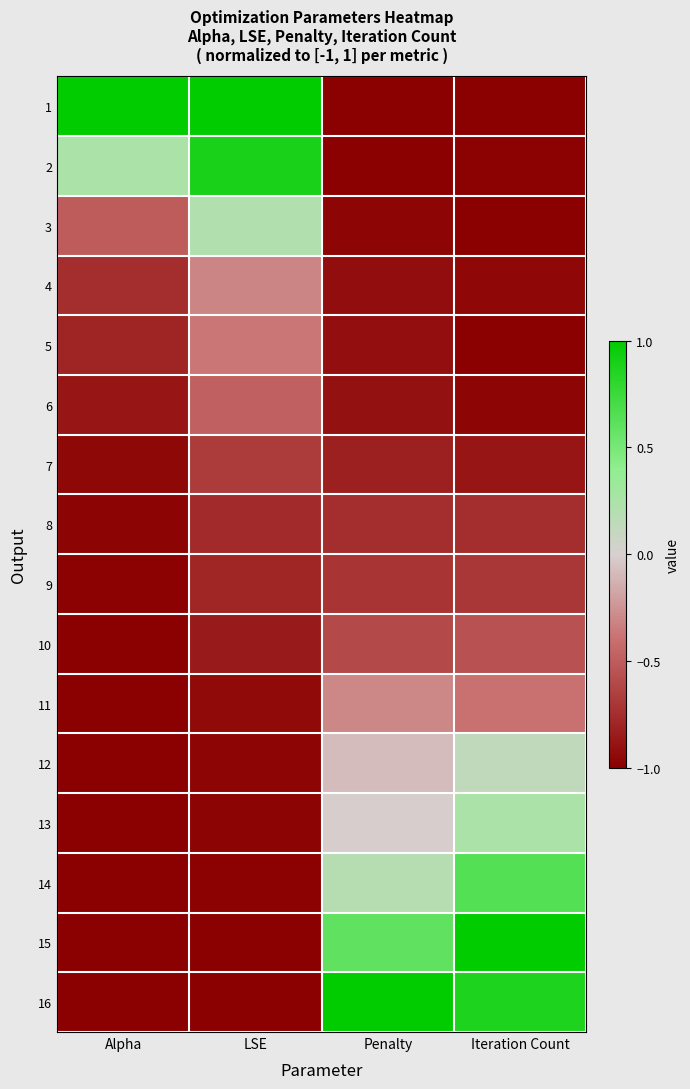

At LSE, list the series in order from largest to smallest.

1, 2, 3, 4, 5, 6, 7, 8, 9, 10, 11, 12, 13, 14, 15, 16